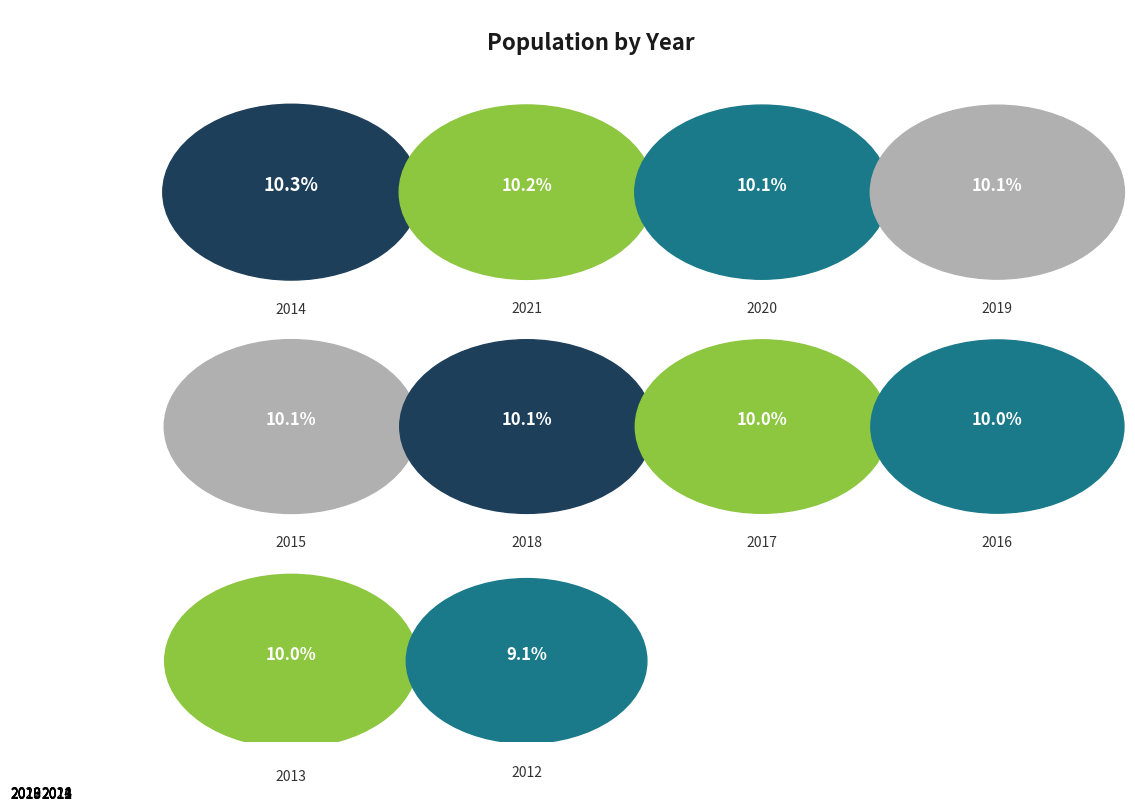

Does 2014 account for over 50% of the chart?

No